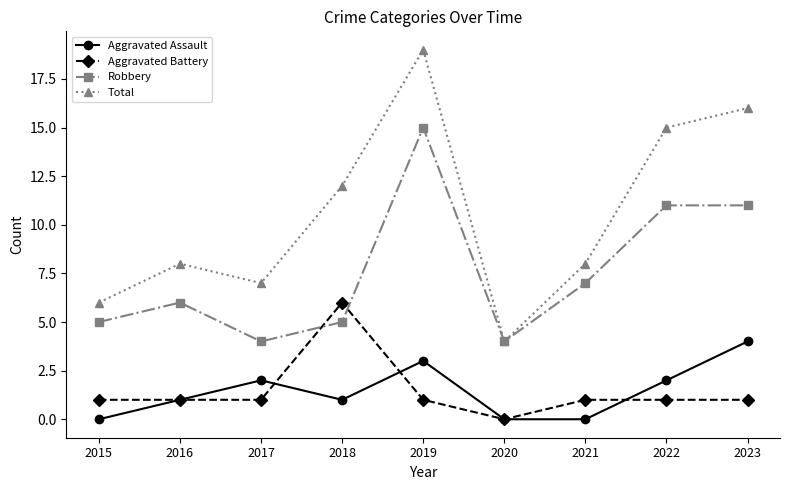

What is the total value across all series at 2019?

38